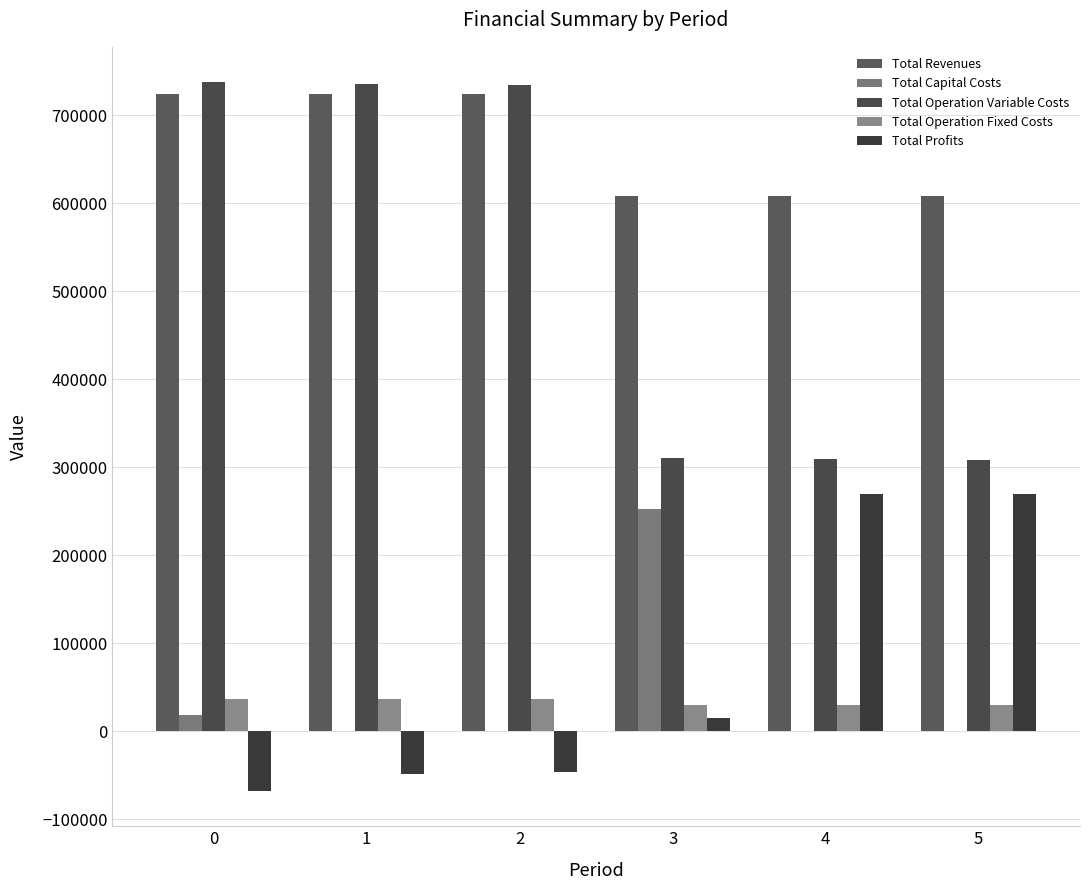

What are all the series names shown in the legend?

Total Revenues, Total Capital Costs, Total Operation Variable Costs, Total Operation Fixed Costs, Total Profits